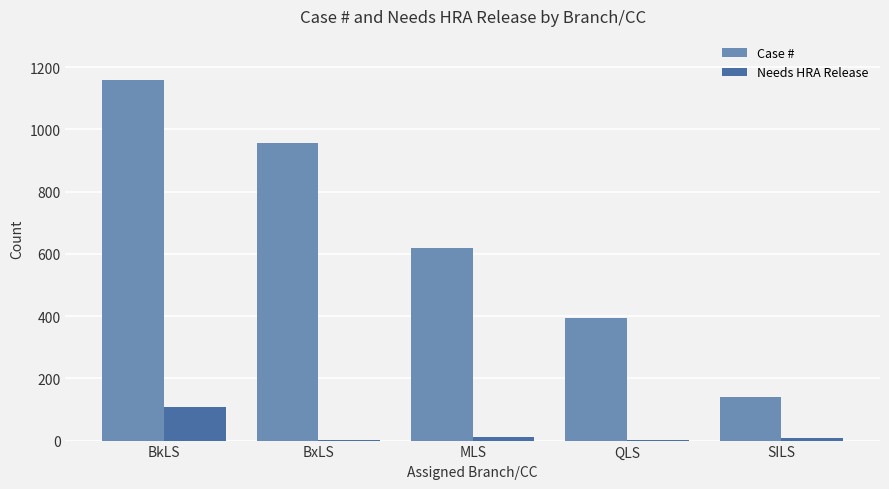

What is the average value of the Case # series?

654